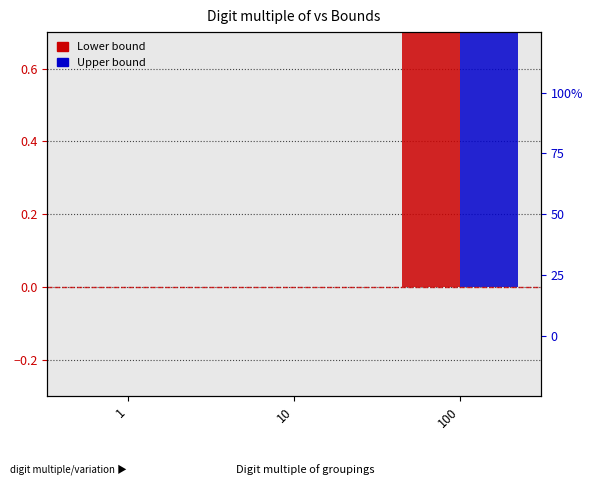

Reading left to right, extract all data points from this chart.

Lower bound: 0	0	1
Upper bound: 0	0	1